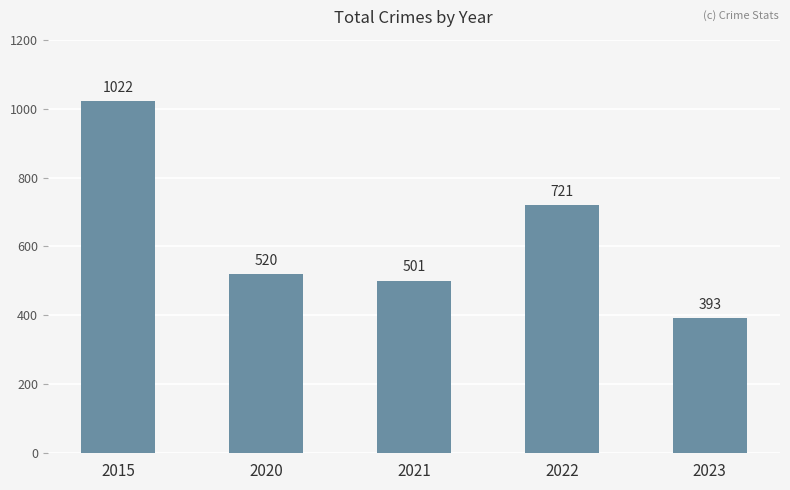

Does the chart contain any negative values?

No